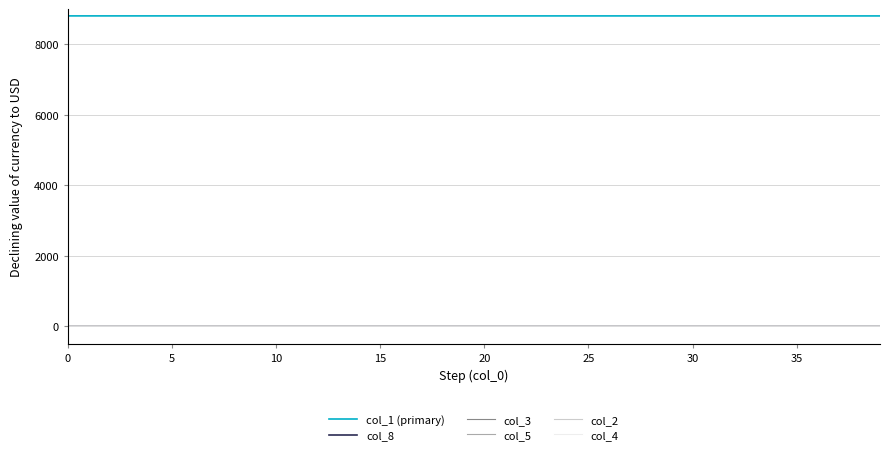

True or false: col_1 (primary) and col_5 intersect in this chart.

False